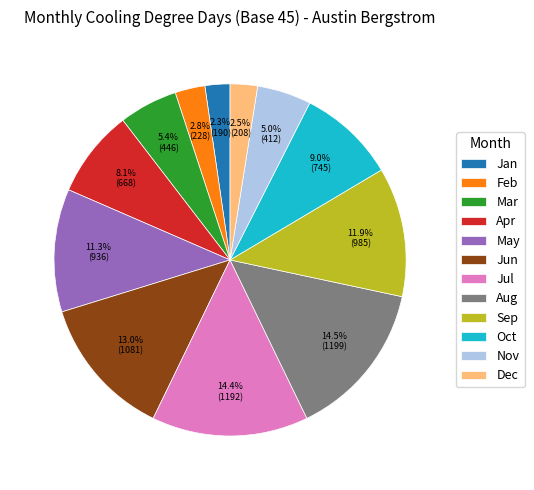

Between Sep and Feb, which is larger?

Sep